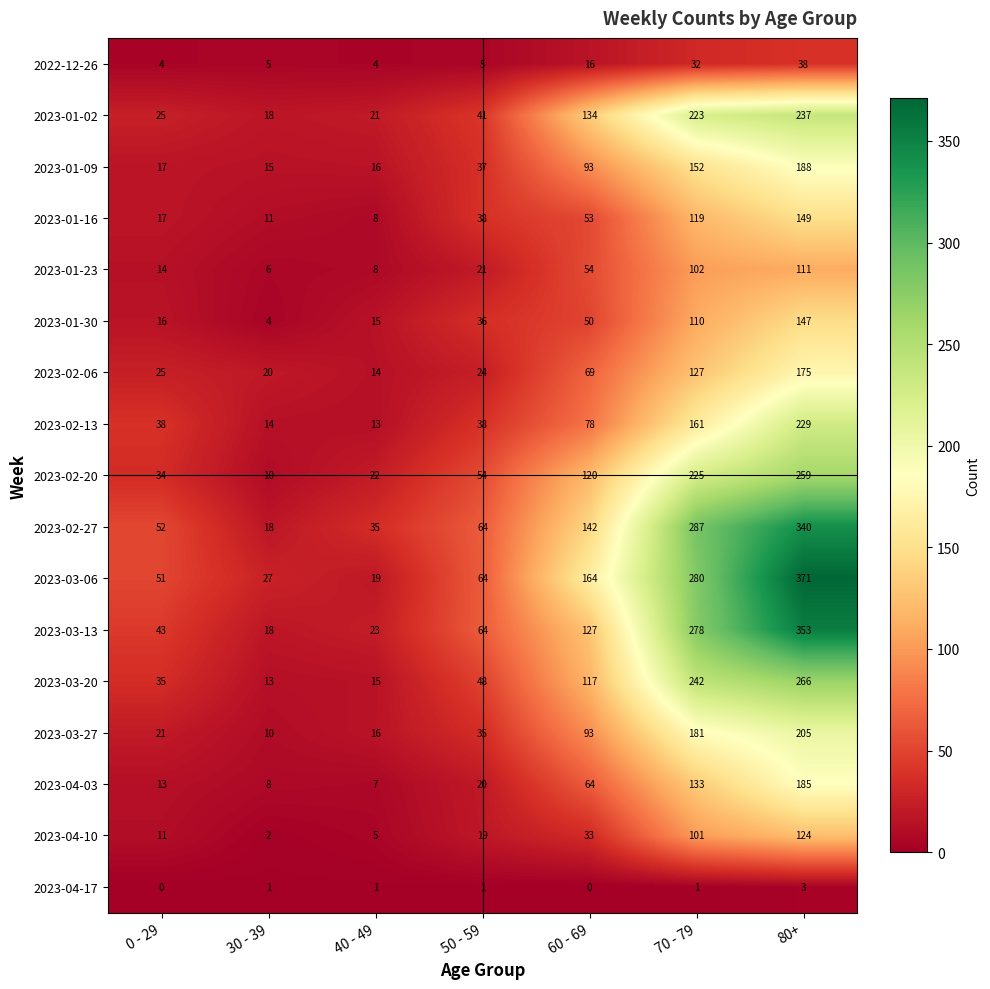

Count the number of categories in the chart.

7